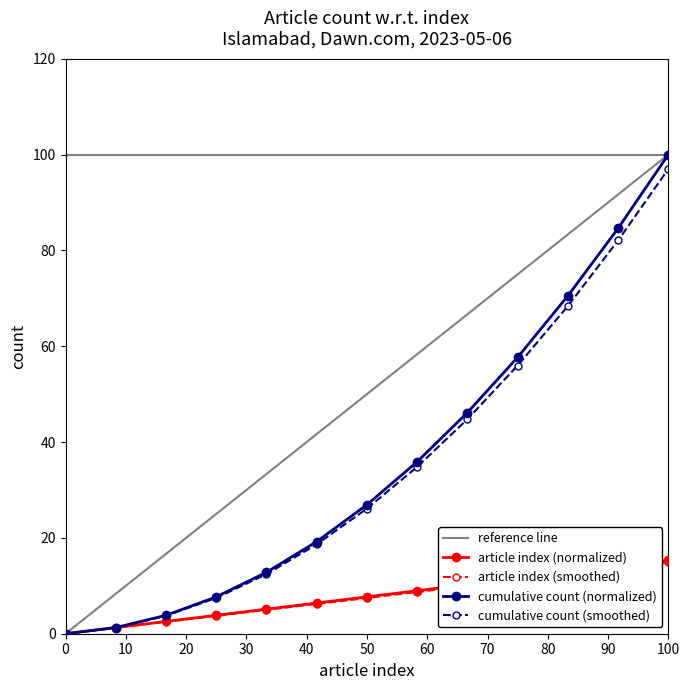

What is the highest value of the reference line series?

100.0